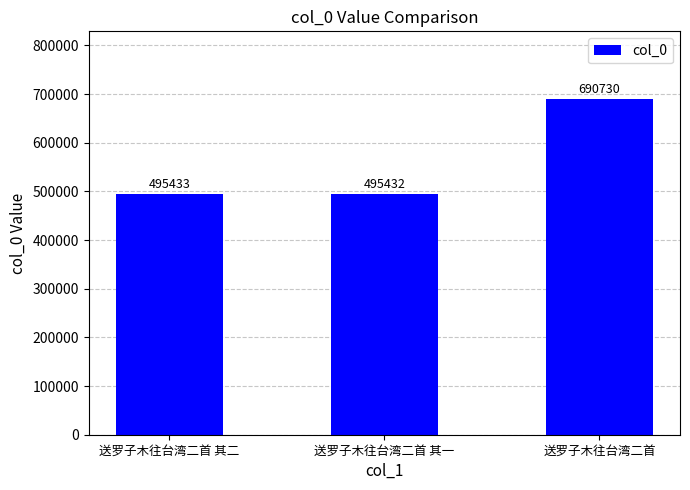

Rank the categories by value from lowest to highest.

送罗子木往台湾二首 其一, 送罗子木往台湾二首 其二, 送罗子木往台湾二首